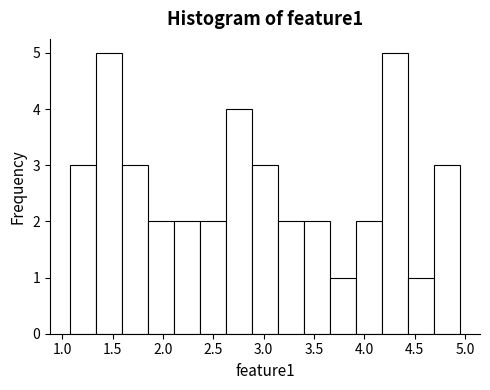

Reading left to right, list every bar in this chart as the range it spans on the x-axis followed by its height. Neither the bar edges nor the heights are printed on the chart, so give them approximately, as read against the axes.

1.05 to 1.35: 3
1.35 to 1.60: 5
1.60 to 1.85: 3
1.85 to 2.10: 2
2.10 to 2.35: 2
2.35 to 2.60: 2
2.60 to 2.90: 4
2.90 to 3.15: 3
3.15 to 3.40: 2
3.40 to 3.65: 2
3.65 to 3.90: 1
3.90 to 4.20: 2
4.20 to 4.45: 5
4.45 to 4.70: 1
4.70 to 4.95: 3